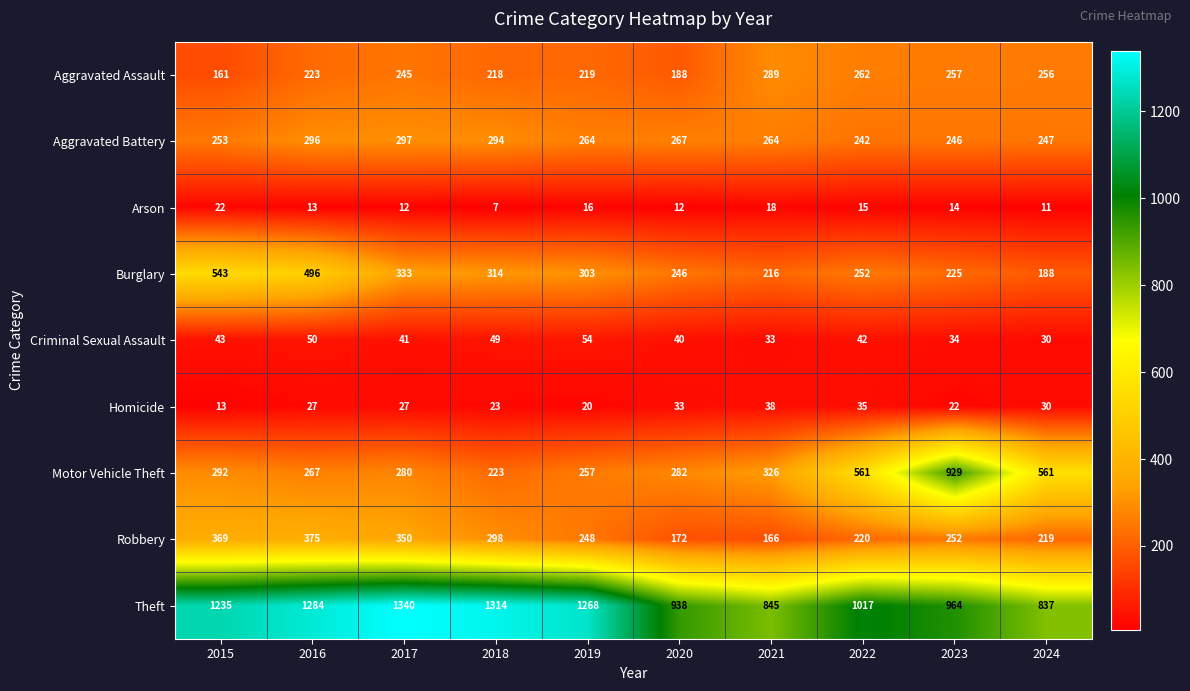

The Arson series shows 16 at 2019. True or false?

True